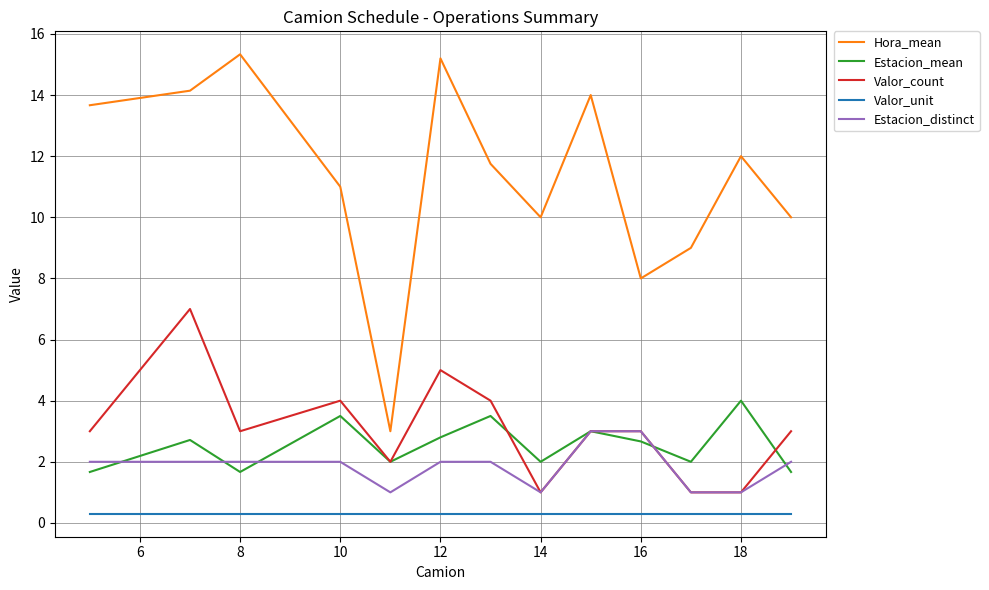

What is the minimum value for Hora_mean?

3.0